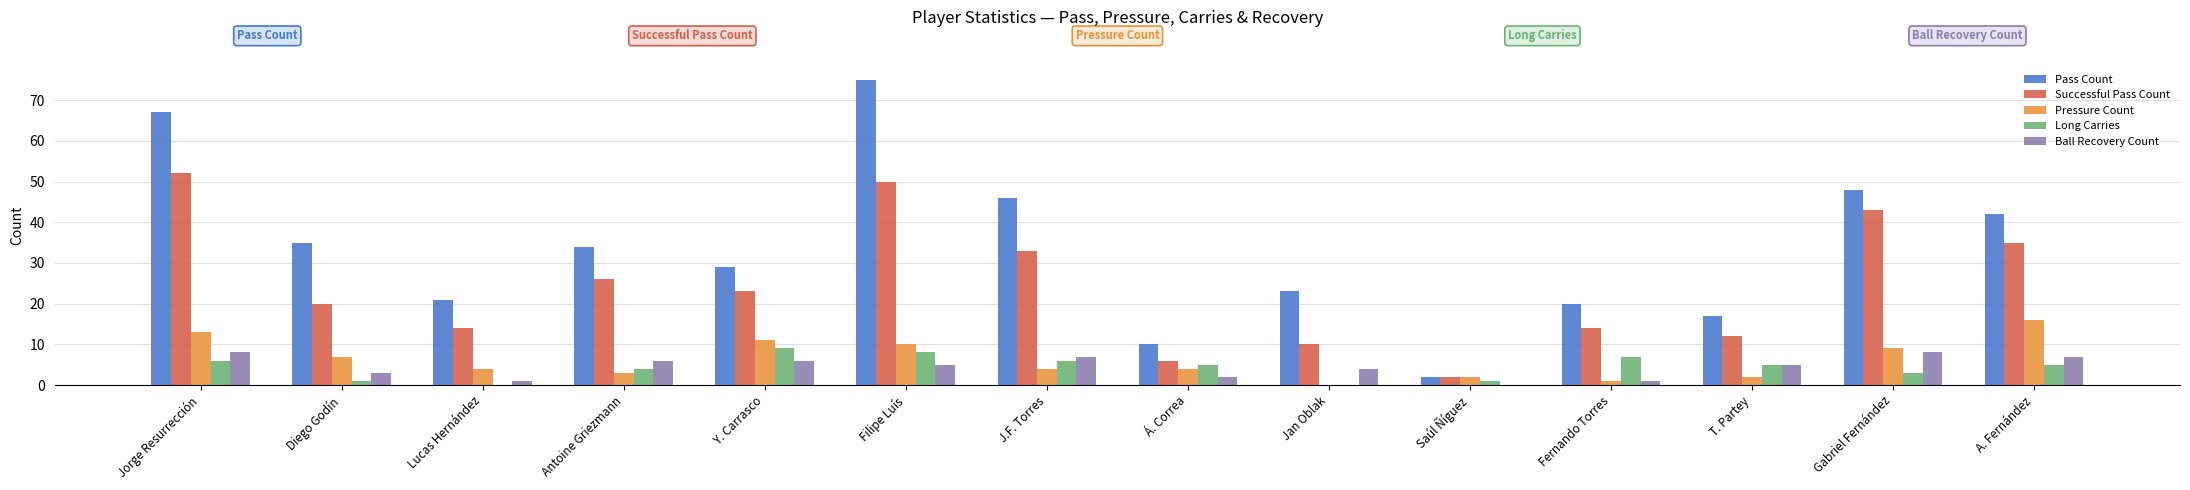

Which series changed the most between Y. Carrasco and J.F. Torres?

Pass Count